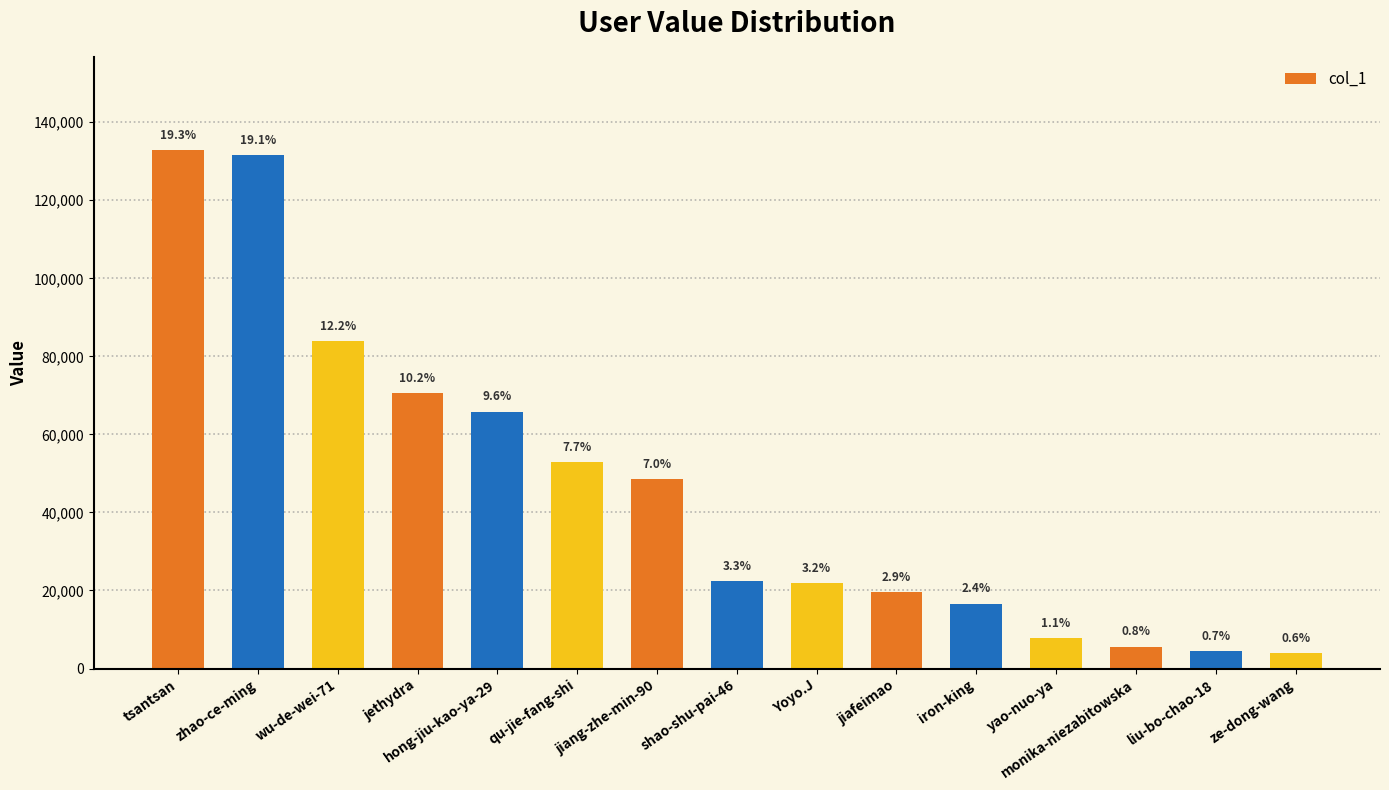

How many bars are there in total?

15